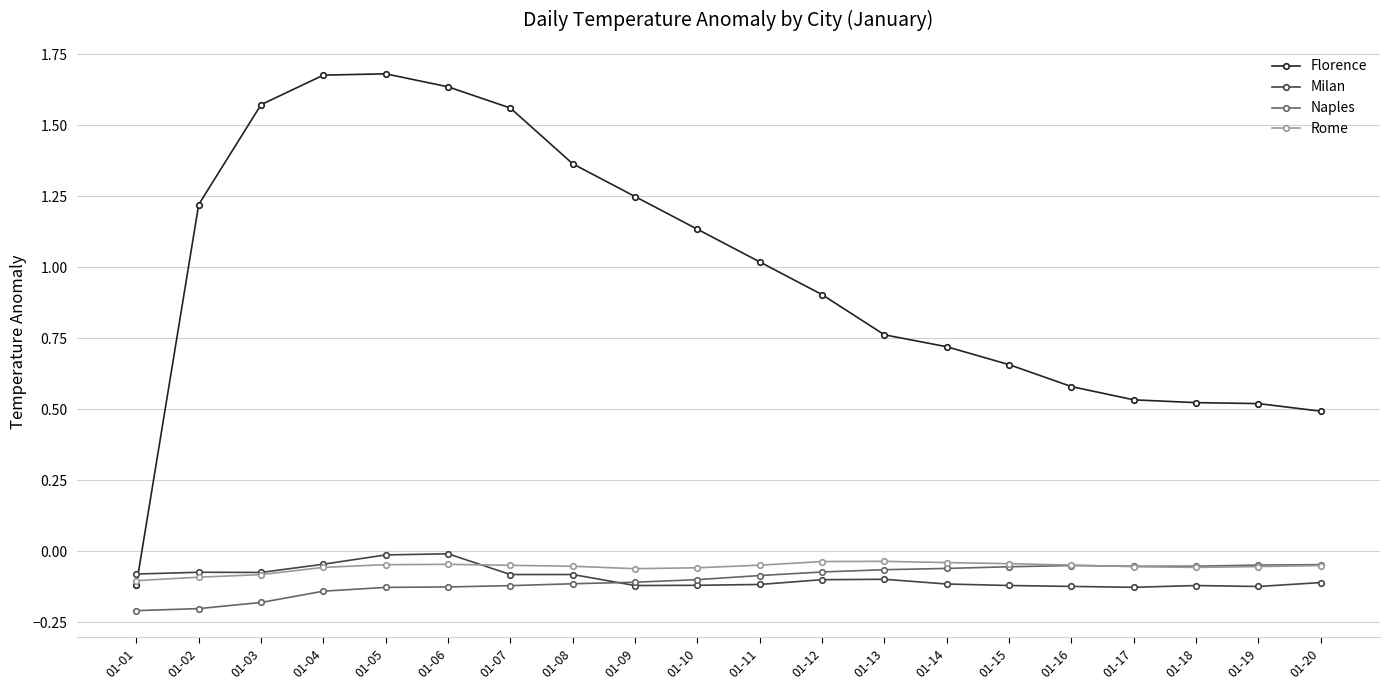

The Naples series shows -0.1 at 01-12. True or false?

True